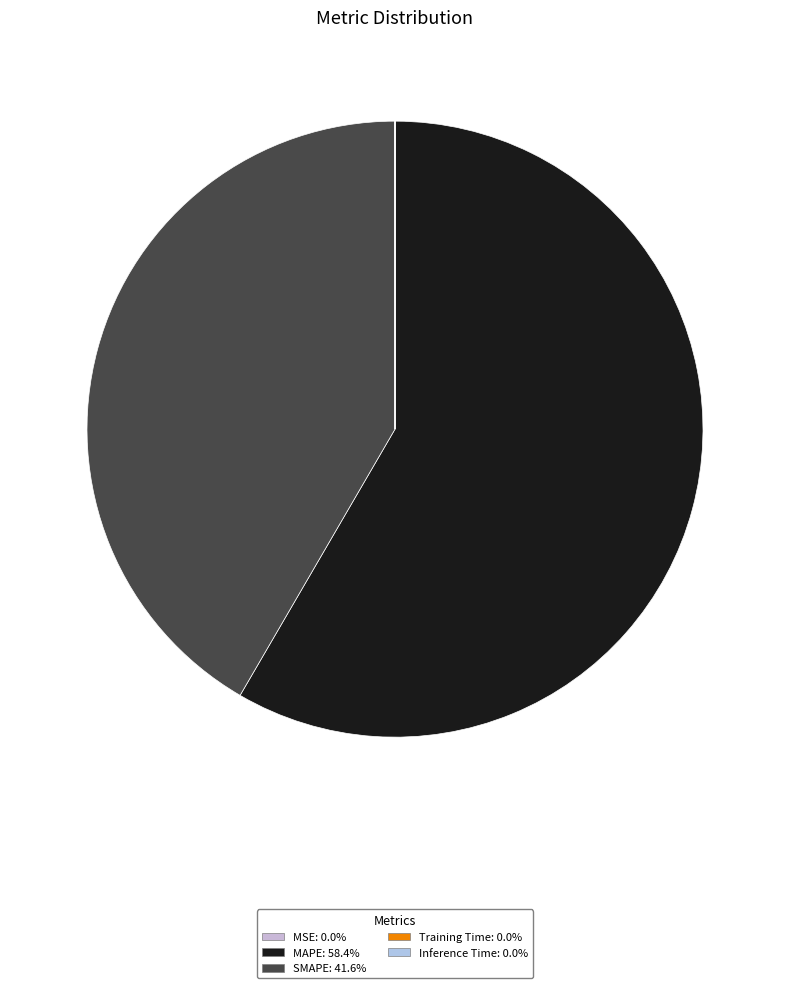

To the nearest percent, what percentage of the pie is MAPE?

58%